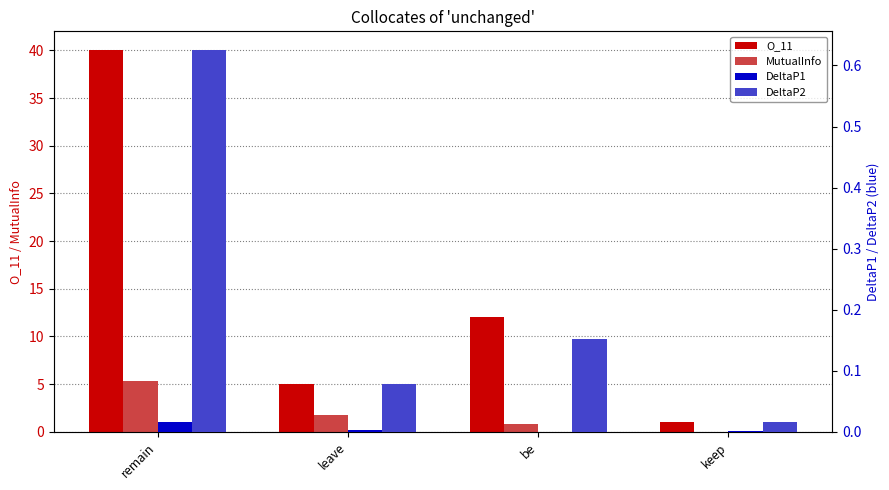

What is the difference between the second highest and minimum values in the O_11 series?

11.0